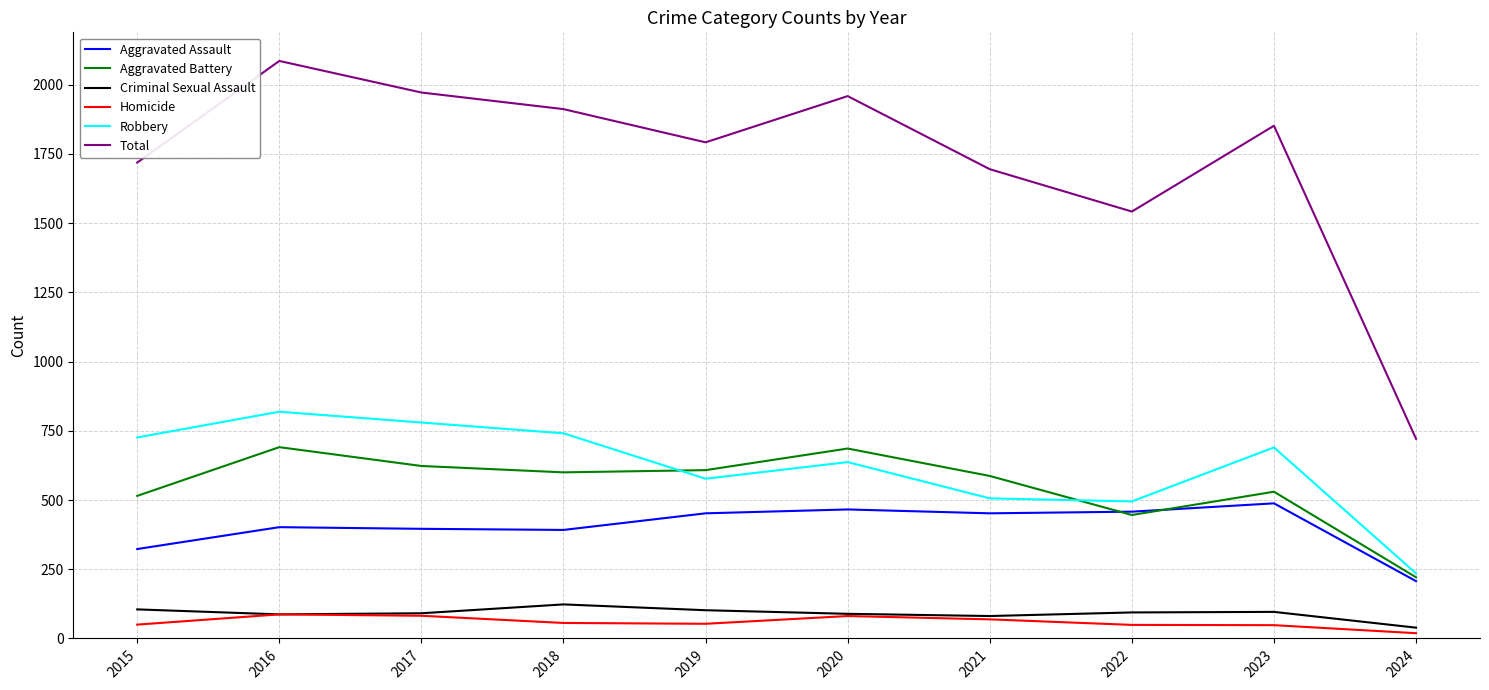

True or false: Aggravated Assault and Homicide intersect in this chart.

False